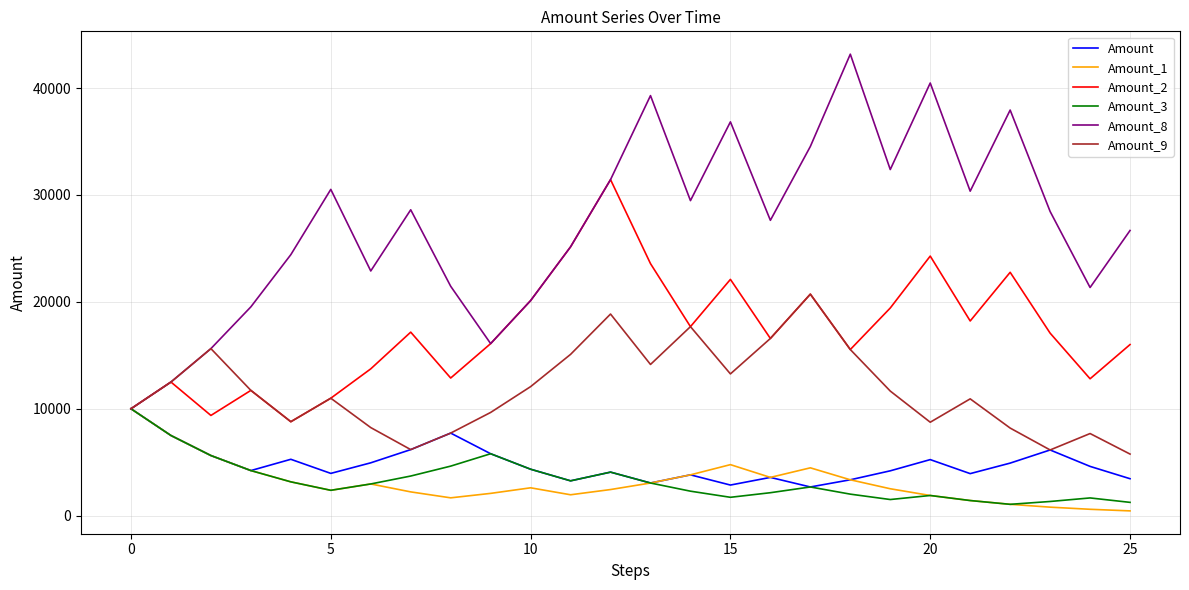

Which series has the largest range (max minus min)?

Amount_8